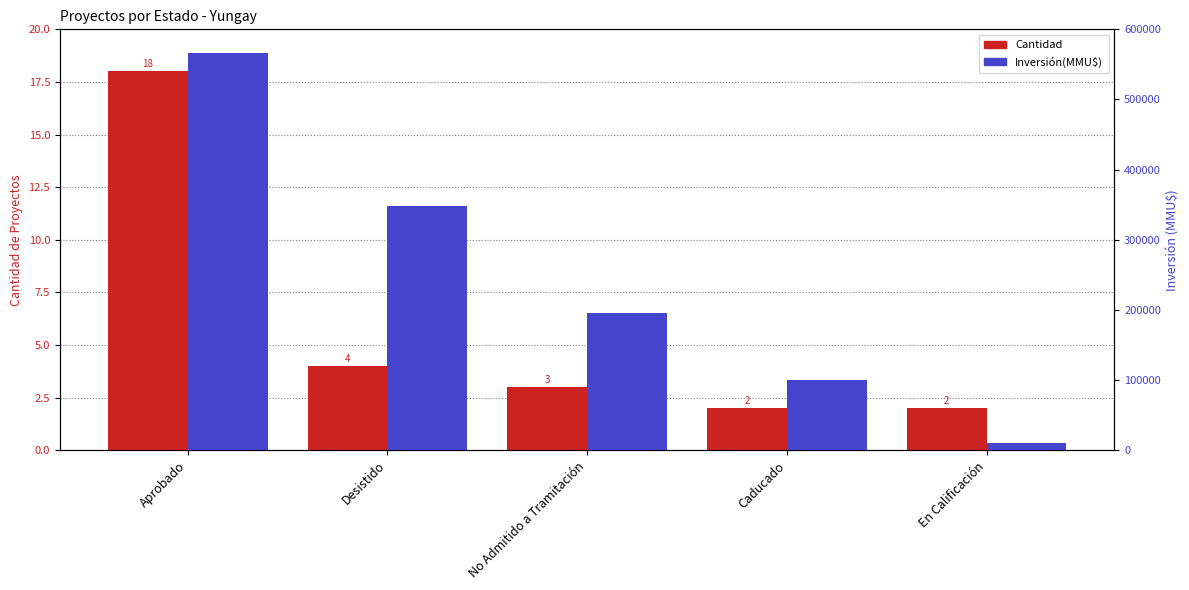

Is the value of Inversión(MMU$) at No Admitido a Tramitación greater than the value of Cantidad at Aprobado?

Yes